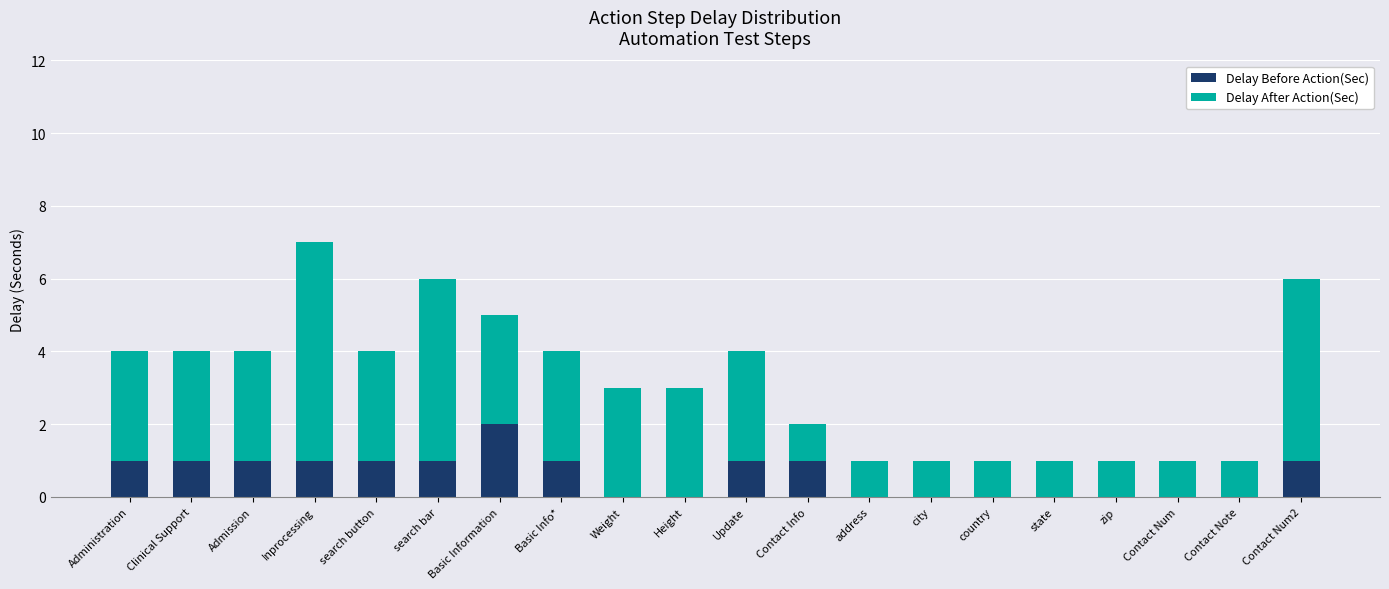

What is the total value across all series at Admission?

4